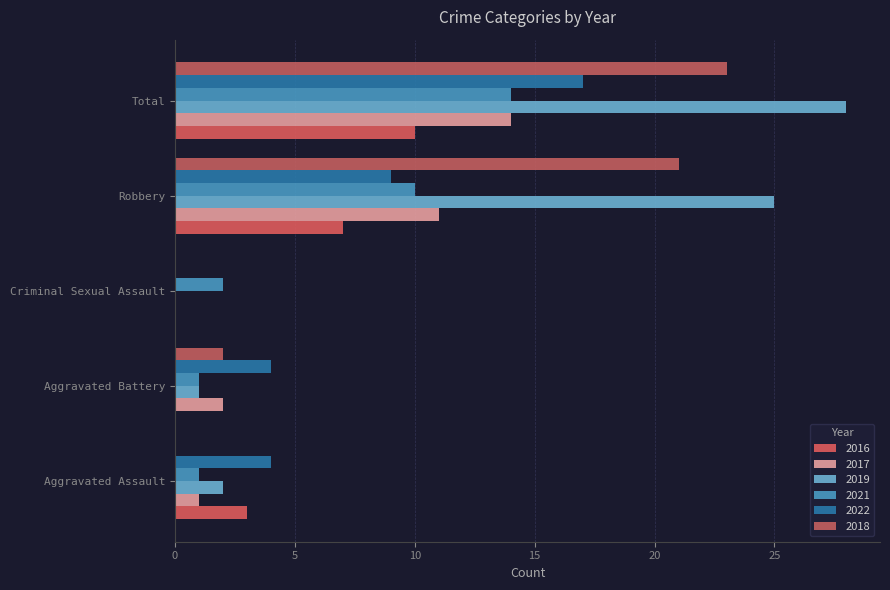

What is the highest value of the 2021 series?

14